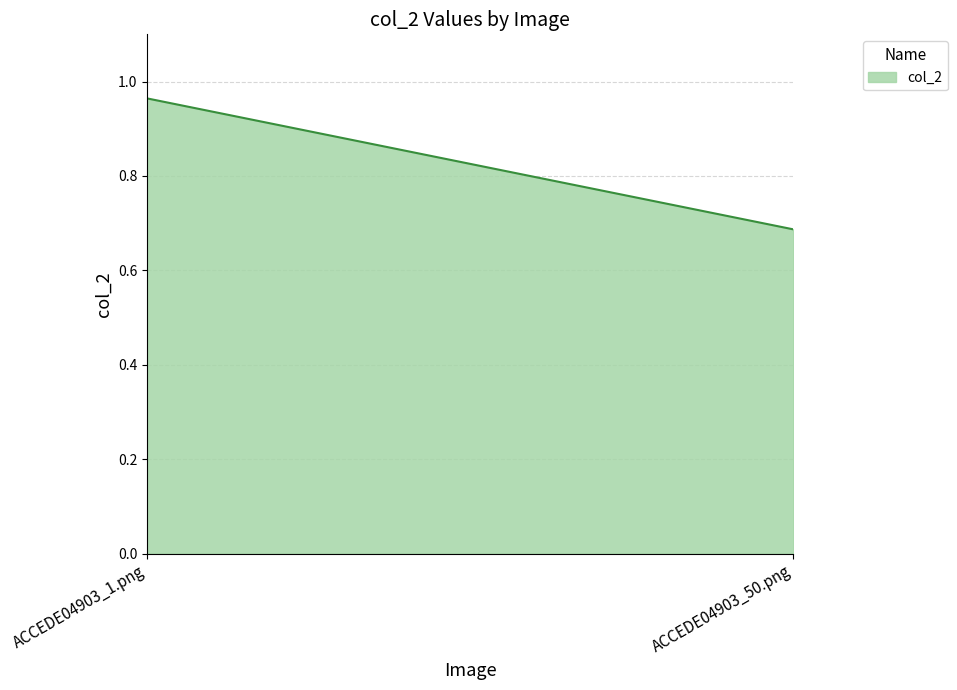

Reading right to left, what are all the values shown in this chart?

0.7	1.0